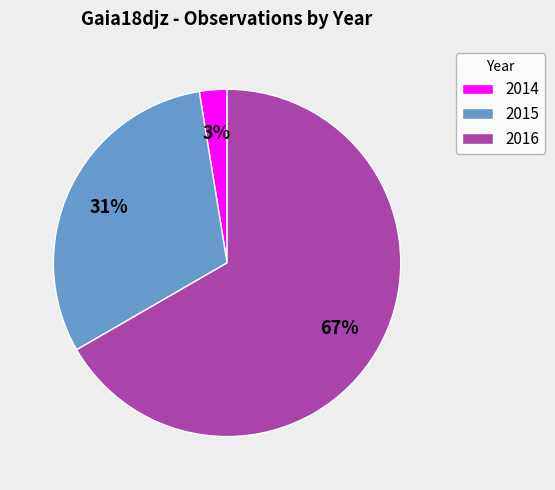

What is the smallest slice in the pie chart?

2014